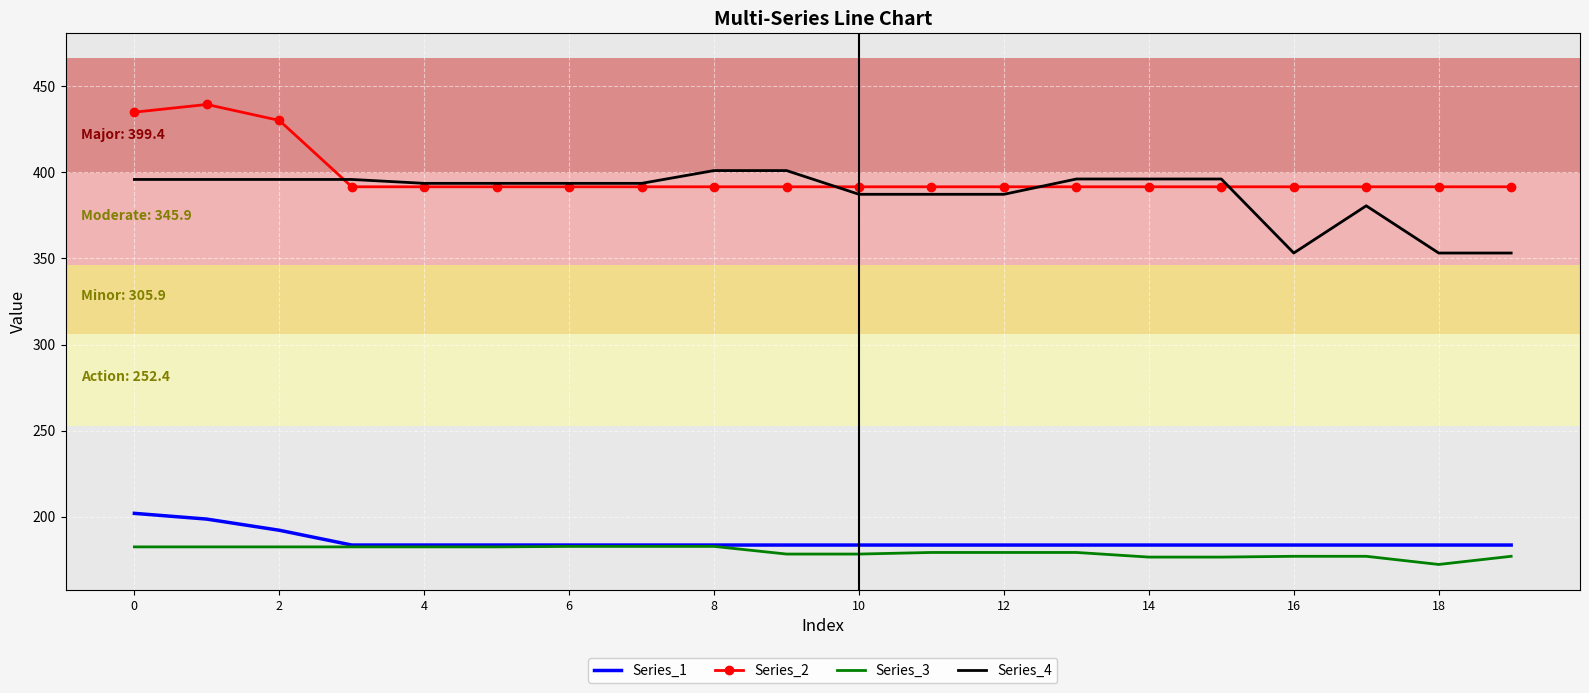

What is the greatest value displayed?

439.5